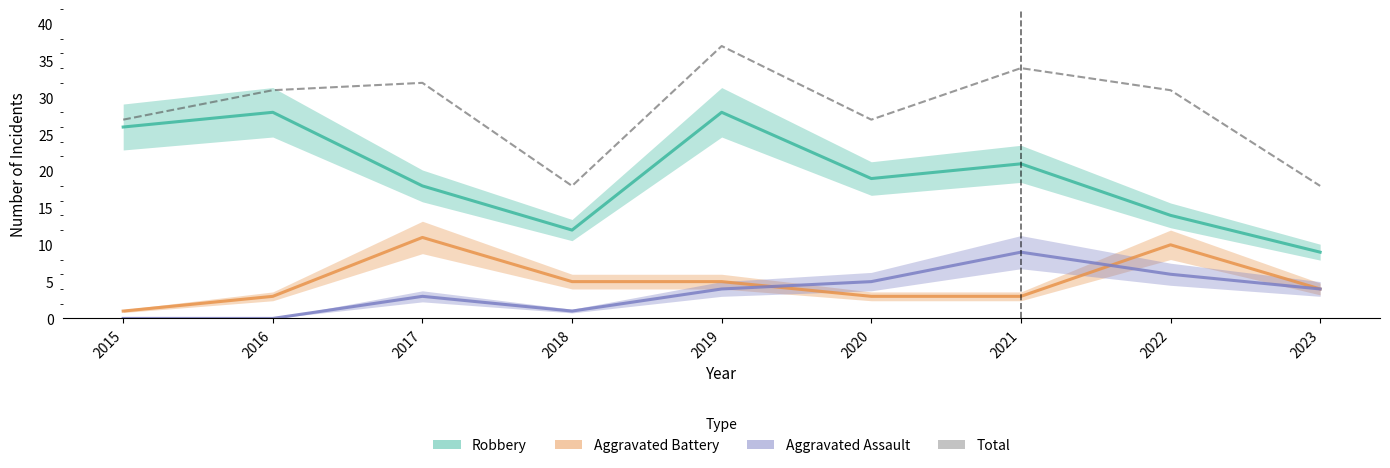

List the labels in order of Total value, smallest first.

2018, 2023, 2015, 2020, 2016, 2022, 2017, 2021, 2019